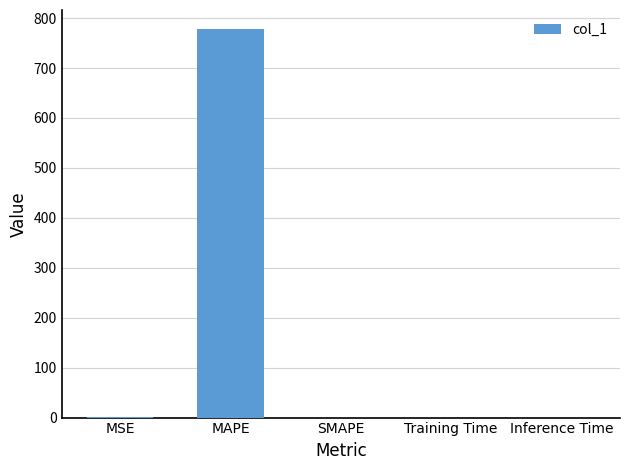

At which category does the chart reach its peak across all series?

MAPE